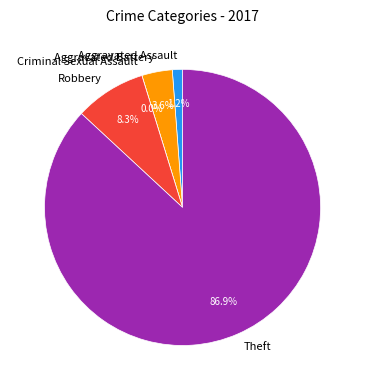

What is the majority slice?

Theft